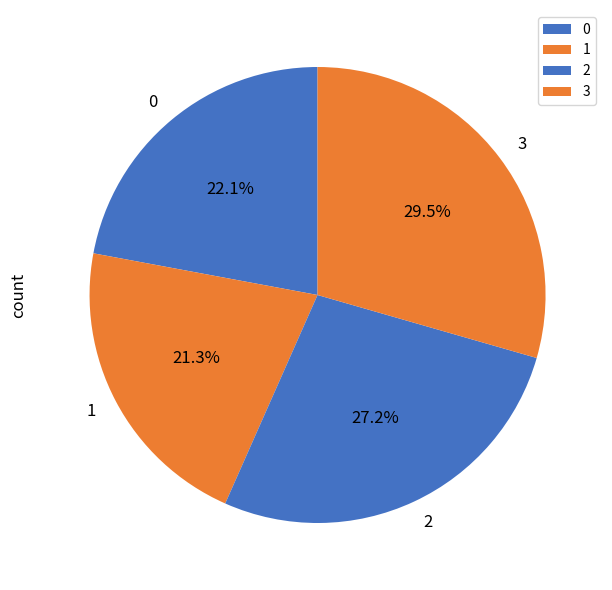

Is 0 the majority of the pie?

No